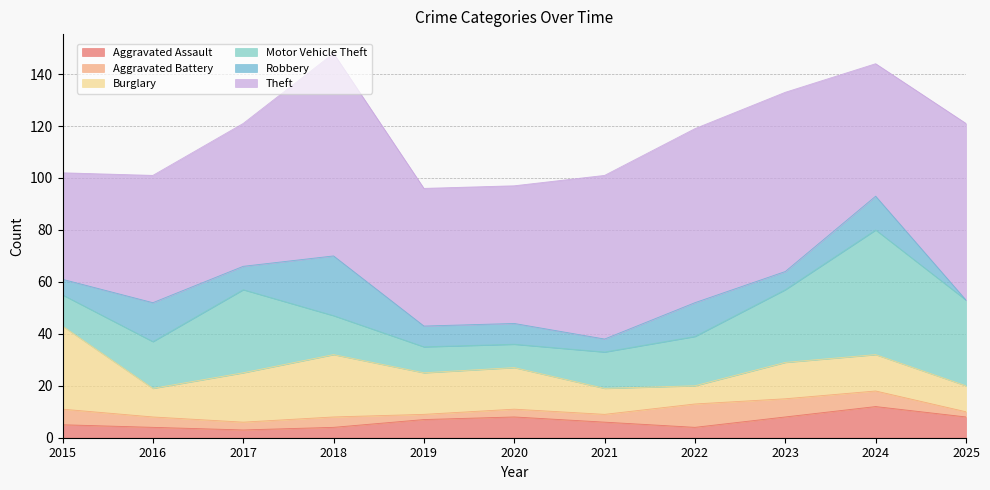

True or false: Theft and Burglary cross at least once.

False